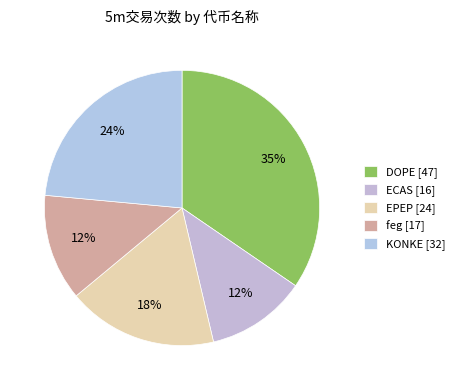

How many segments does this pie chart have?

5